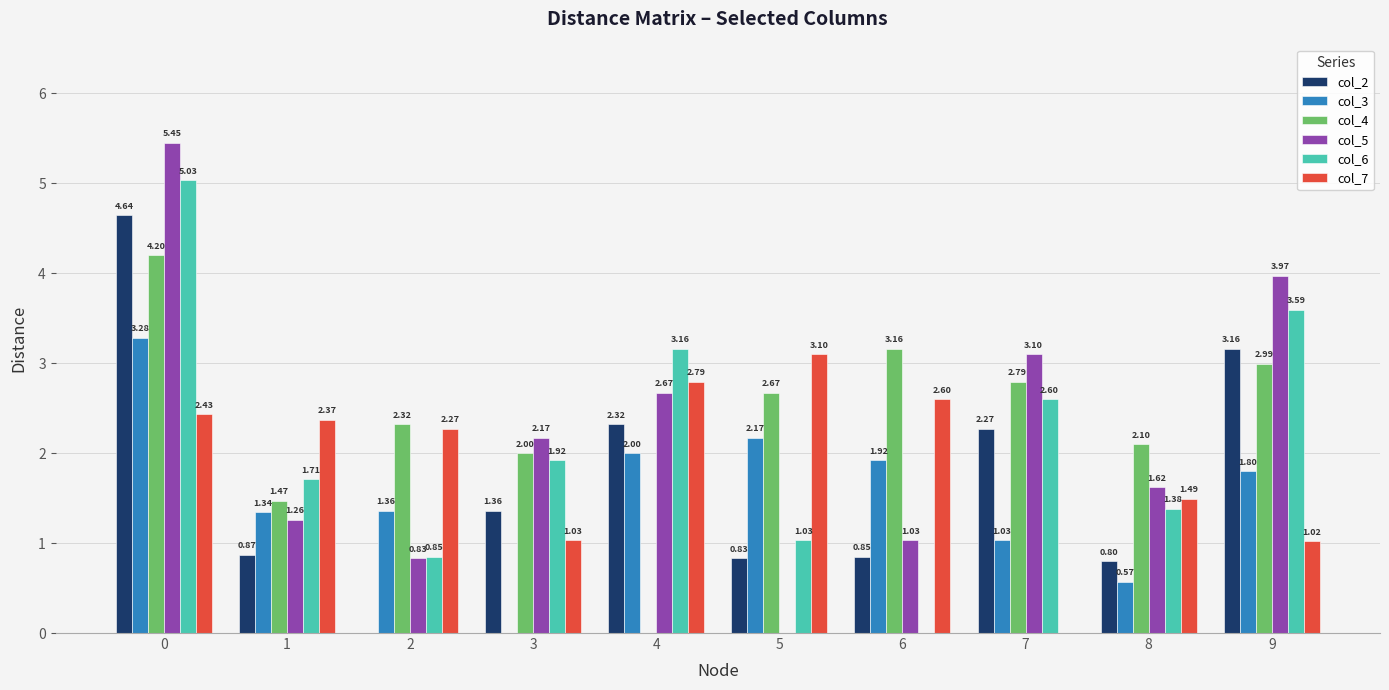

Which series changed the most between 2 and 9?

col_2